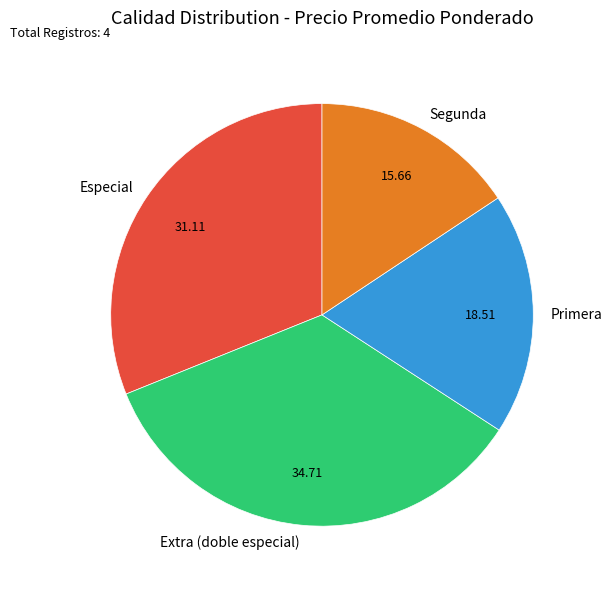

Which slice is the largest?

Extra (doble especial)